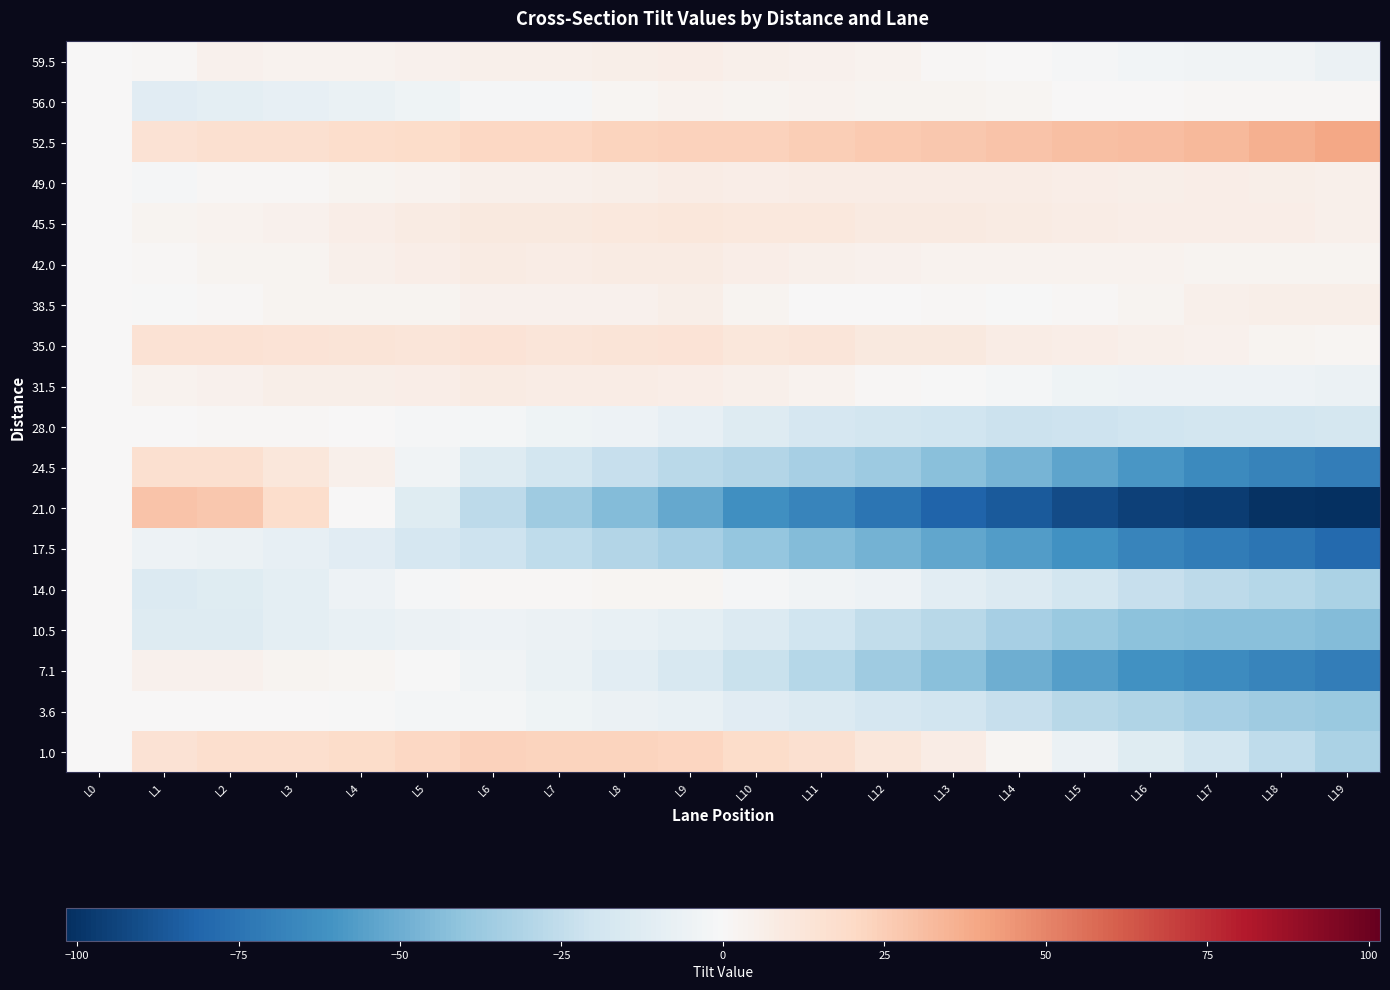

Reading left to right, extract all data points from this chart.

59.5: L0=0.0	L1=1.5	L2=4.4	L3=3.3	L4=3.3	L5=4.2	L6=5.1	L7=5.0	L8=6.0	L9=6.9	L10=4.8	L11=4.7	L12=3.7	L13=1.6	L14=0.5	L15=-1.6	L16=-2.7	L17=-3.7	L18=-3.8	L19=-5.9
56.0: L0=0.0	L1=-11.5	L2=-9.9	L3=-8.3	L4=-6.7	L5=-4.1	L6=-1.6	L7=-1.0	L8=1.6	L9=3.2	L10=2.8	L11=3.4	L12=3.0	L13=2.6	L14=2.2	L15=0.8	L16=0.3	L17=0.9	L18=1.5	L19=1.1
52.5: L0=0.0	L1=15.0	L2=16.2	L3=16.5	L4=17.7	L5=18.9	L6=21.2	L7=21.4	L8=22.6	L9=23.8	L10=23.1	L11=25.3	L12=26.5	L13=27.8	L14=29.0	L15=30.2	L16=31.5	L17=32.7	L18=35.9	L19=39.2
49.0: L0=0.0	L1=-1.0	L2=1.1	L3=1.1	L4=3.2	L5=3.2	L6=5.3	L7=5.3	L8=6.4	L9=7.4	L10=6.5	L11=7.5	L12=7.6	L13=7.6	L14=7.7	L15=6.7	L16=5.8	L17=6.8	L18=5.9	L19=4.9
45.5: L0=0.0	L1=3.0	L2=3.8	L3=4.7	L4=6.5	L5=8.4	L6=10.2	L7=10.1	L8=10.9	L9=11.8	L10=10.6	L11=10.5	L12=9.3	L13=9.2	L14=8.0	L15=7.8	L16=6.7	L17=6.5	L18=6.4	L19=5.2
42.0: L0=0.0	L1=1.0	L2=2.9	L3=2.9	L4=4.8	L5=6.8	L6=8.7	L7=7.7	L8=8.6	L9=8.6	L10=6.5	L11=5.5	L12=4.4	L13=3.4	L14=3.3	L15=3.3	L16=3.2	L17=3.2	L18=3.1	L19=3.1
38.5: L0=0.0	L1=-0.5	L2=1.5	L3=2.6	L4=2.6	L5=2.6	L6=4.6	L7=4.7	L8=4.7	L9=5.7	L10=2.7	L11=0.8	L12=0.8	L13=0.8	L14=-0.2	L15=0.9	L16=2.9	L17=4.9	L18=5.9	L19=6.0
35.0: L0=0.0	L1=14.5	L2=14.8	L3=14.0	L4=13.3	L5=12.5	L6=13.8	L7=12.0	L8=13.3	L9=13.6	L10=11.8	L11=12.1	L12=10.3	L13=9.6	L14=7.8	L15=7.1	L16=5.3	L17=4.6	L18=2.9	L19=2.1
31.5: L0=0.0	L1=3.5	L2=4.3	L3=6.1	L4=6.0	L5=6.8	L6=8.6	L7=7.4	L8=7.2	L9=7.1	L10=4.9	L11=3.7	L12=1.5	L13=-0.7	L14=-1.8	L15=-4.0	L16=-5.2	L17=-5.4	L18=-5.6	L19=-5.7
28.0: L0=0.0	L1=0.0	L2=1.0	L3=1.0	L4=0.0	L5=-1.0	L6=-2.0	L7=-4.0	L8=-5.0	L9=-8.0	L10=-13.0	L11=-17.0	L12=-19.0	L13=-20.0	L14=-22.0	L15=-21.0	L16=-20.0	L17=-19.0	L18=-19.0	L19=-18.0
24.5: L0=0.0	L1=16.5	L2=16.7	L3=11.8	L4=5.0	L5=-3.9	L6=-12.7	L7=-18.6	L8=-23.4	L9=-27.3	L10=-30.1	L11=-34.0	L12=-36.8	L13=-42.7	L14=-47.5	L15=-53.3	L16=-59.2	L17=-65.0	L18=-67.9	L19=-70.7
21.0: L0=0.0	L1=29.0	L2=27.5	L3=18.0	L4=0.5	L5=-11.9	L6=-26.4	L7=-35.9	L8=-44.4	L9=-51.9	L10=-62.4	L11=-66.9	L12=-74.4	L13=-81.8	L14=-85.3	L15=-90.8	L16=-95.3	L17=-96.8	L18=-100.3	L19=-101.8
17.5: L0=0.0	L1=-5.0	L2=-5.7	L3=-8.5	L4=-11.2	L5=-17.0	L6=-20.7	L7=-25.5	L8=-30.2	L9=-33.9	L10=-39.7	L11=-44.4	L12=-48.2	L13=-52.9	L14=-56.7	L15=-61.4	L16=-67.2	L17=-70.9	L18=-74.6	L19=-79.4
14.0: L0=0.0	L1=-14.0	L2=-12.3	L3=-9.6	L4=-4.8	L5=-1.1	L6=1.6	L7=1.3	L8=2.0	L9=1.7	L10=-1.5	L11=-3.8	L12=-5.1	L13=-10.4	L14=-13.7	L15=-18.9	L16=-23.2	L17=-26.5	L18=-28.8	L19=-32.1
10.5: L0=0.0	L1=-13.5	L2=-12.8	L3=-10.1	L4=-7.4	L5=-5.7	L6=-5.0	L7=-6.3	L8=-7.7	L9=-10.0	L10=-14.3	L11=-20.6	L12=-24.9	L13=-28.2	L14=-33.5	L15=-37.8	L16=-42.1	L17=-42.4	L18=-42.7	L19=-44.0
7.1: L0=0.0	L1=4.5	L2=4.3	L3=3.0	L4=1.8	L5=-0.4	L6=-3.7	L7=-6.9	L8=-11.1	L9=-16.3	L10=-22.6	L11=-28.8	L12=-36.0	L13=-42.3	L14=-49.5	L15=-55.7	L16=-62.0	L17=-64.2	L18=-67.4	L19=-70.7
3.6: L0=0.0	L1=0.5	L2=0.5	L3=0.4	L4=-0.6	L5=-1.6	L6=-1.6	L7=-4.7	L8=-5.7	L9=-7.7	L10=-11.7	L11=-13.8	L12=-16.8	L13=-19.8	L14=-23.8	L15=-27.9	L16=-30.9	L17=-33.9	L18=-35.9	L19=-38.0
1.0: L0=0.0	L1=15.0	L2=17.2	L3=17.5	L4=18.7	L5=20.9	L6=23.2	L7=22.4	L8=22.6	L9=21.8	L10=19.1	L11=16.3	L12=11.5	L13=7.8	L14=2.0	L15=-5.8	L16=-12.5	L17=-18.3	L18=-26.1	L19=-31.8